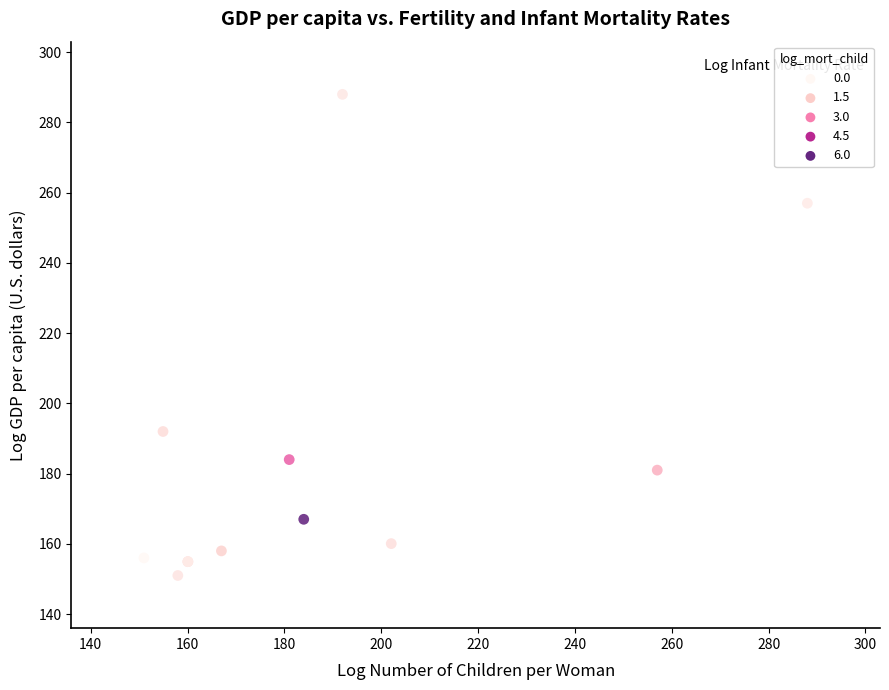

What Y value in the scatter plot is closest to 219?

192.0